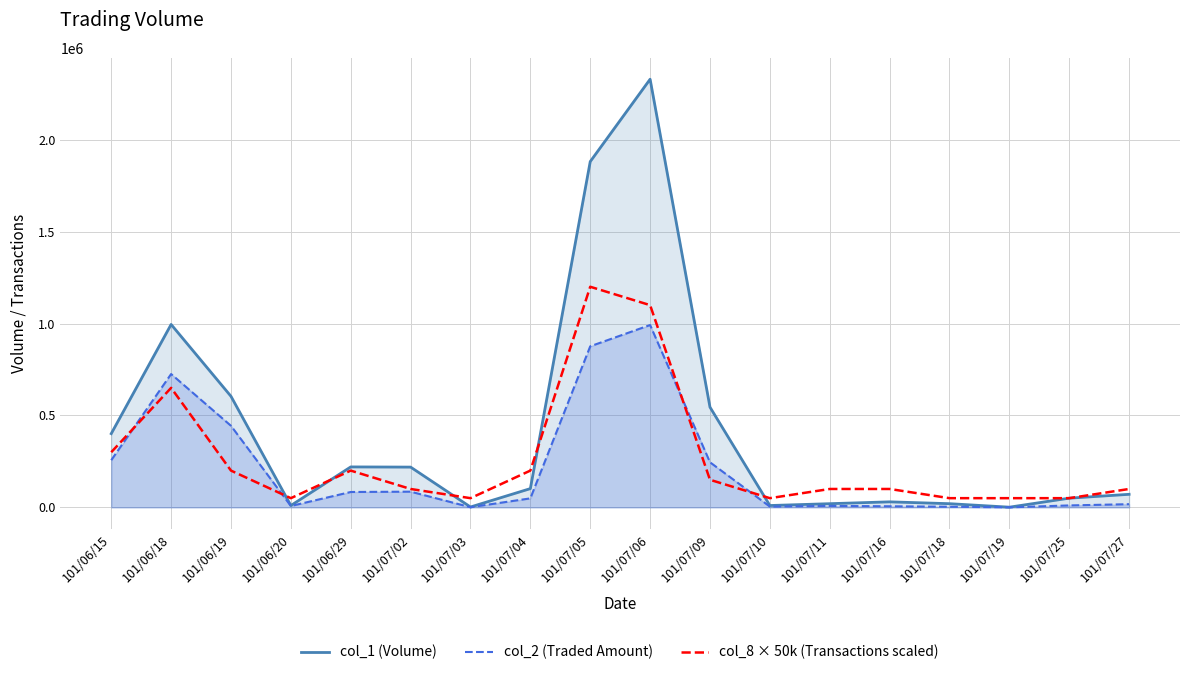

At which category is the sum across all series the highest?

101/07/06